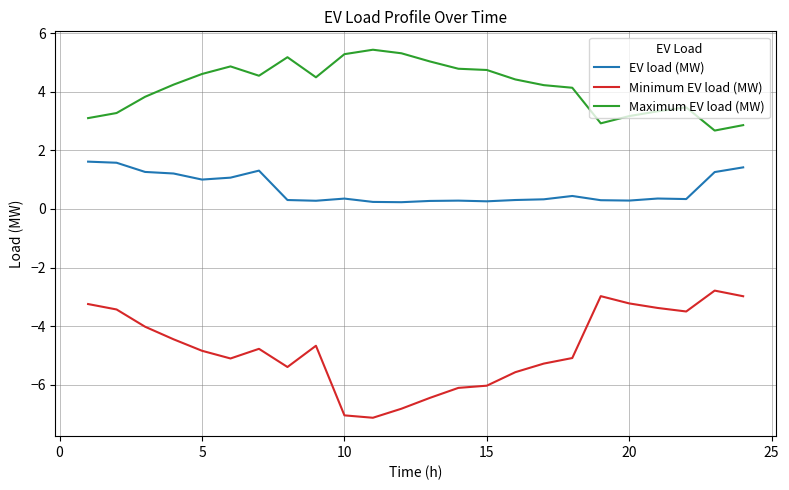

Which series has the largest range (max minus min)?

Minimum EV load (MW)